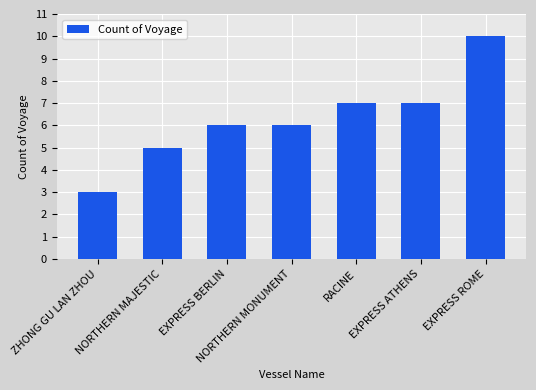

Count the number of categories in the chart.

7